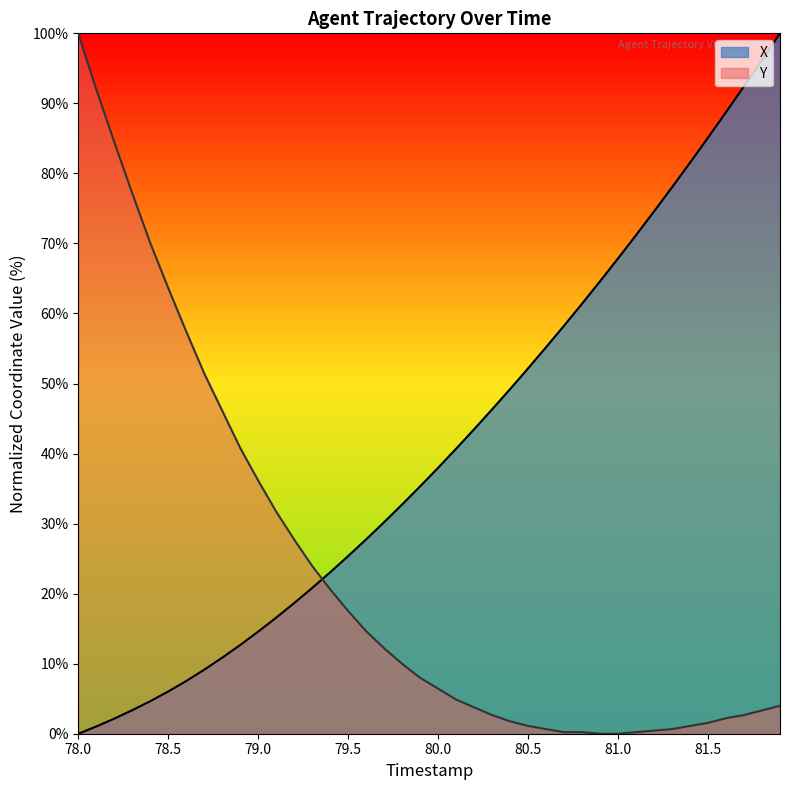

Which series has the largest total across all categories?

X